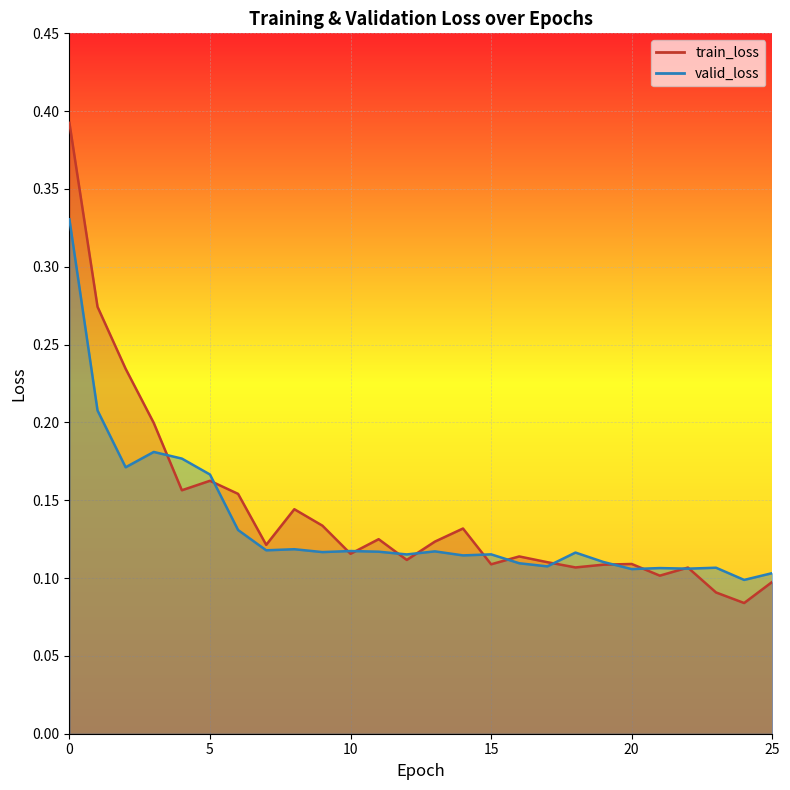

Which category has the lowest value across all series?

24